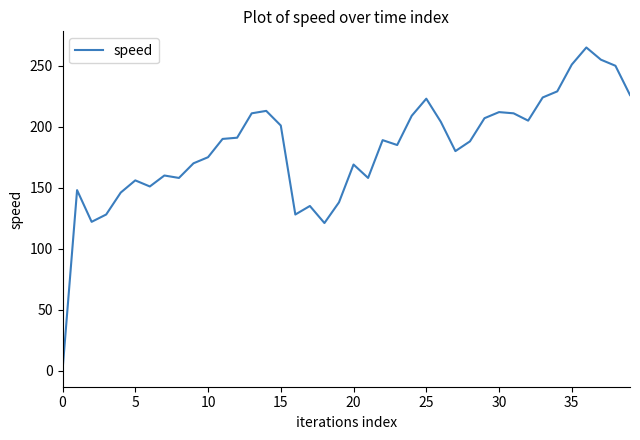

What is the maximum value shown in the chart?

265